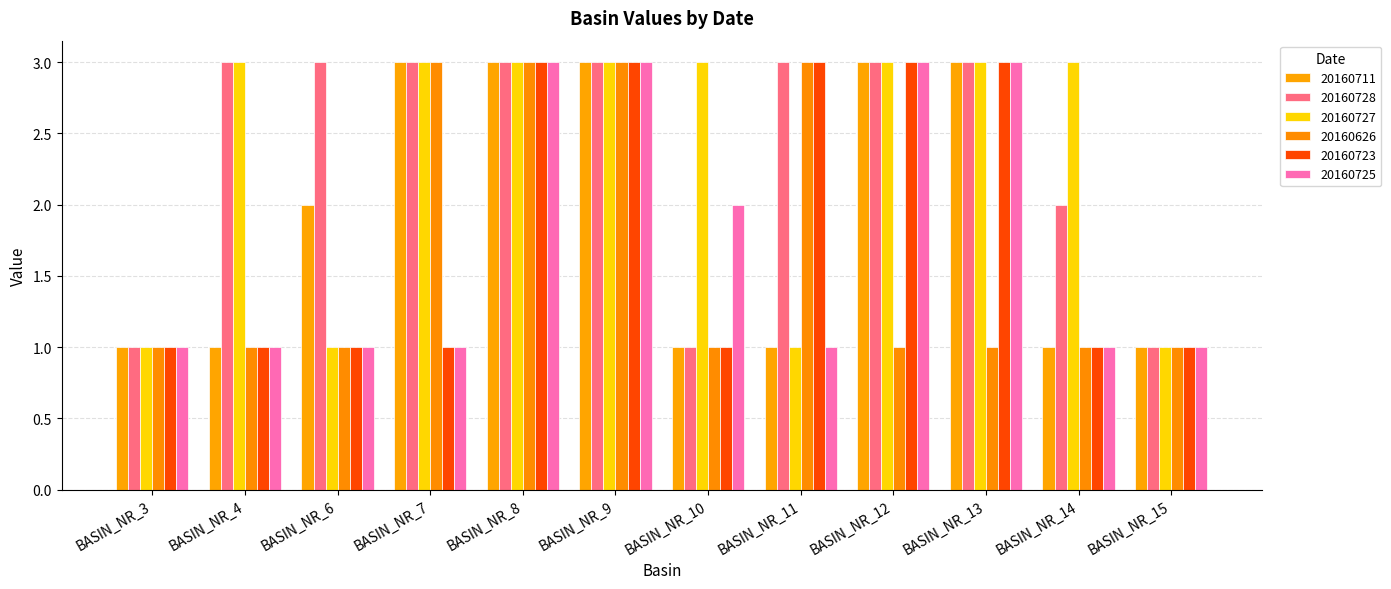

What is the approximate value of 20160728 at BASIN_NR_12?

3